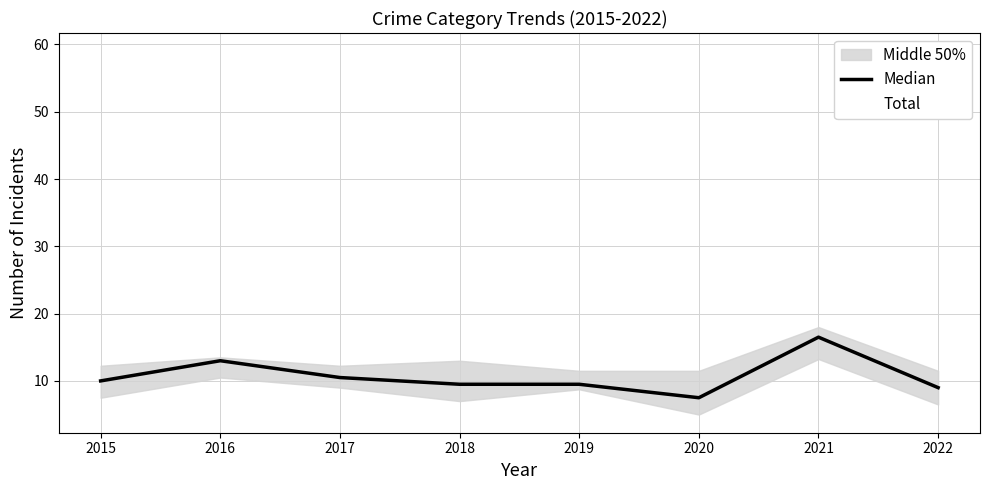

What is the smallest value displayed?

7.5